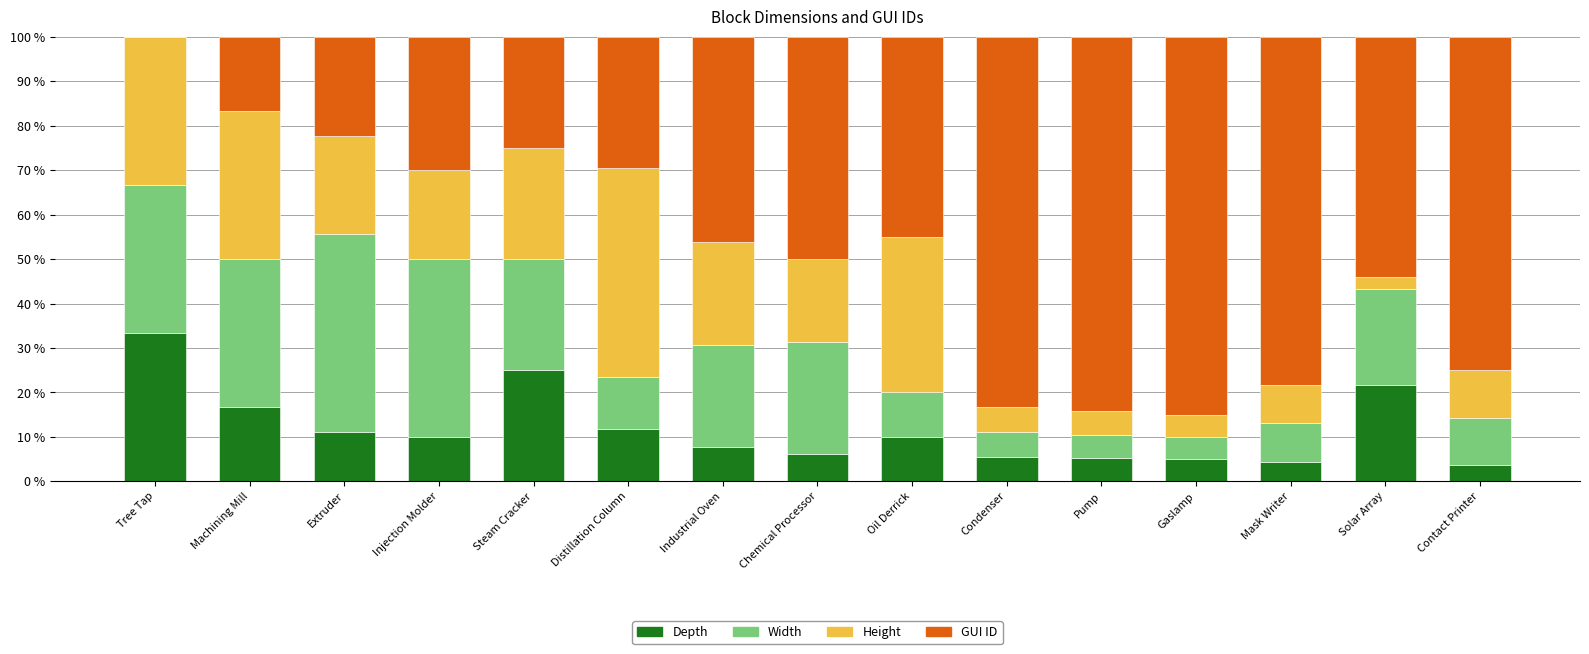

What is the difference between the Depth values at Solar Array and Mask Writer?

17.3